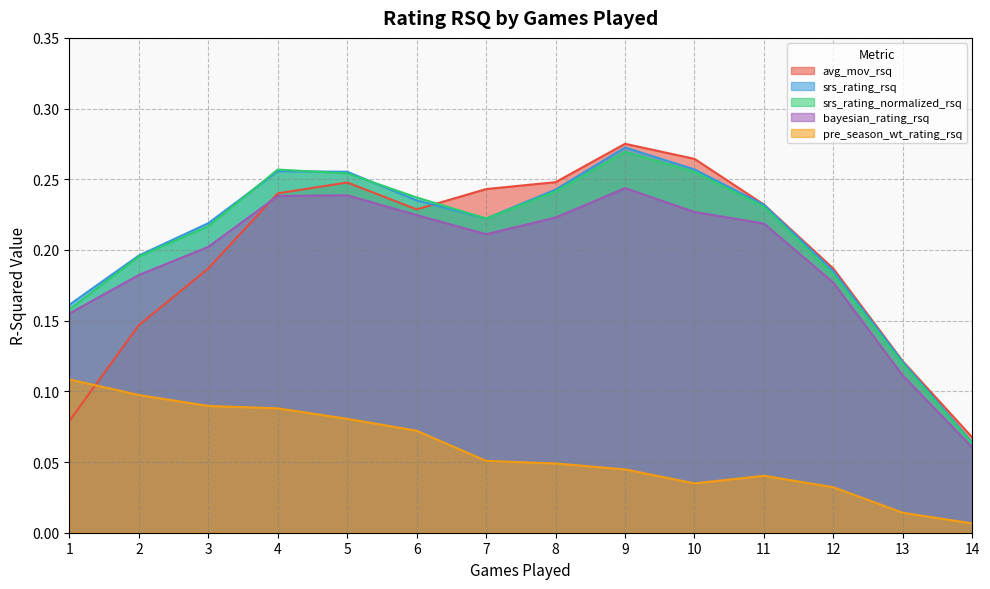

True or false: bayesian_rating_rsq and srs_rating_rsq cross at least once.

False